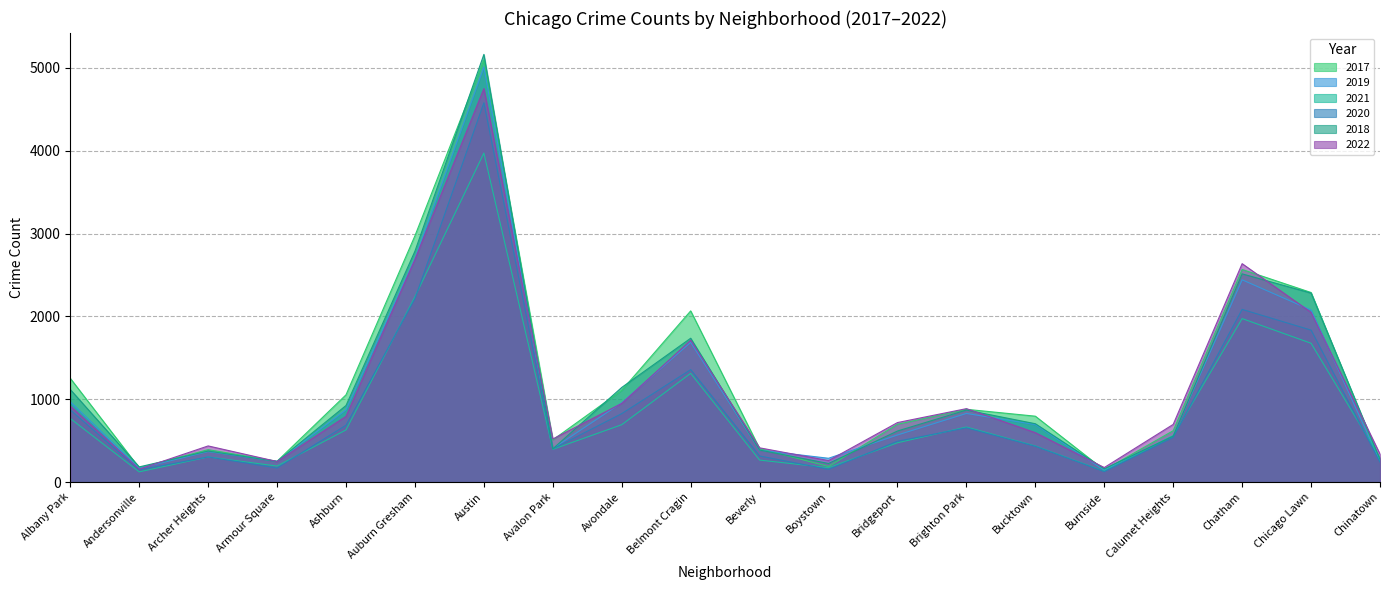

How many interior local peaks does the 2017 series have?

5